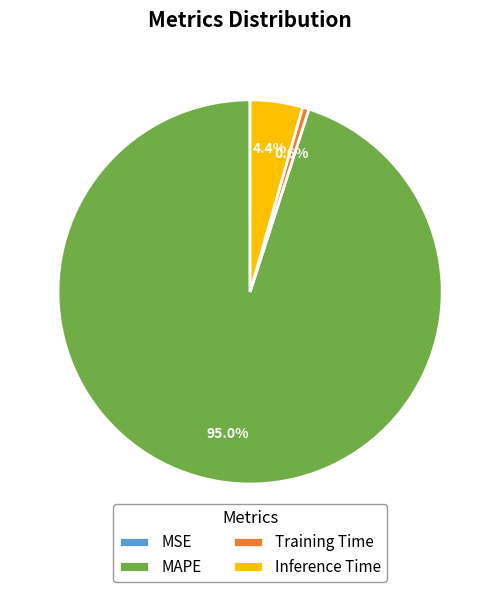

To the nearest percent, what is the combined percentage of Training Time and Inference Time?

5%